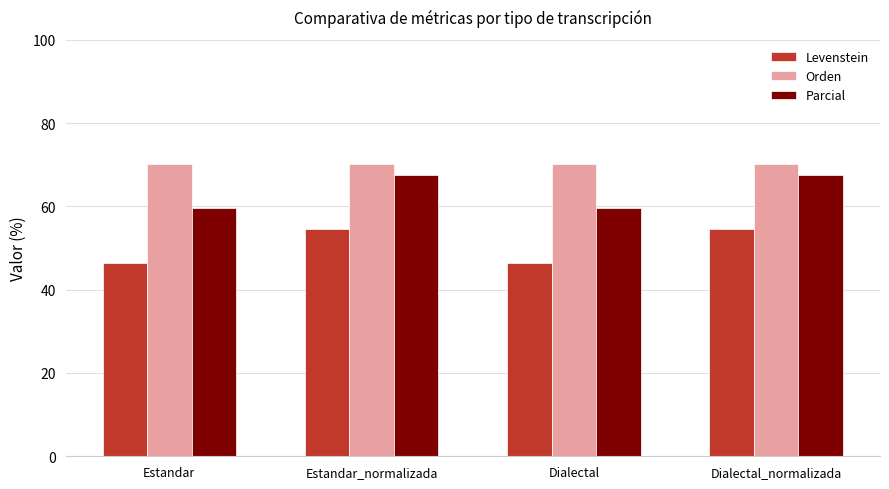

Is it true that Levenstein equals 11.2 at Estandar_normalizada?

False